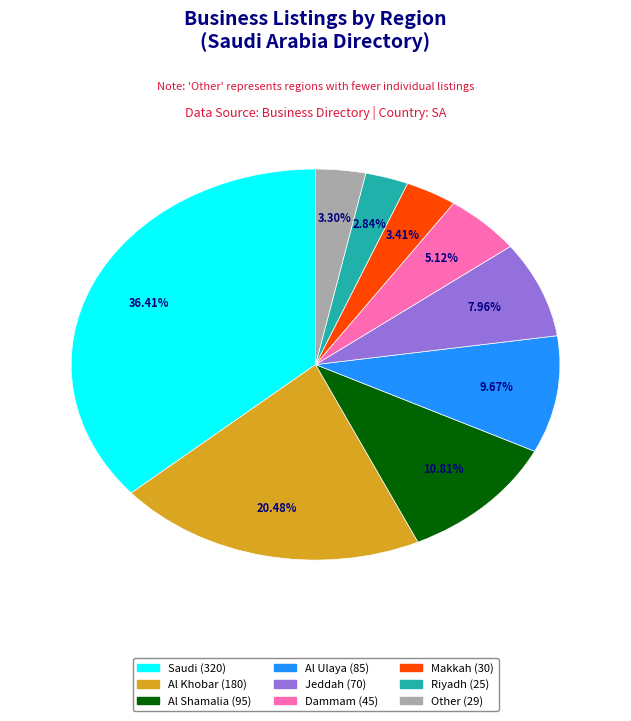

What percentage is the Al Khobar slice, to the nearest percent?

20%